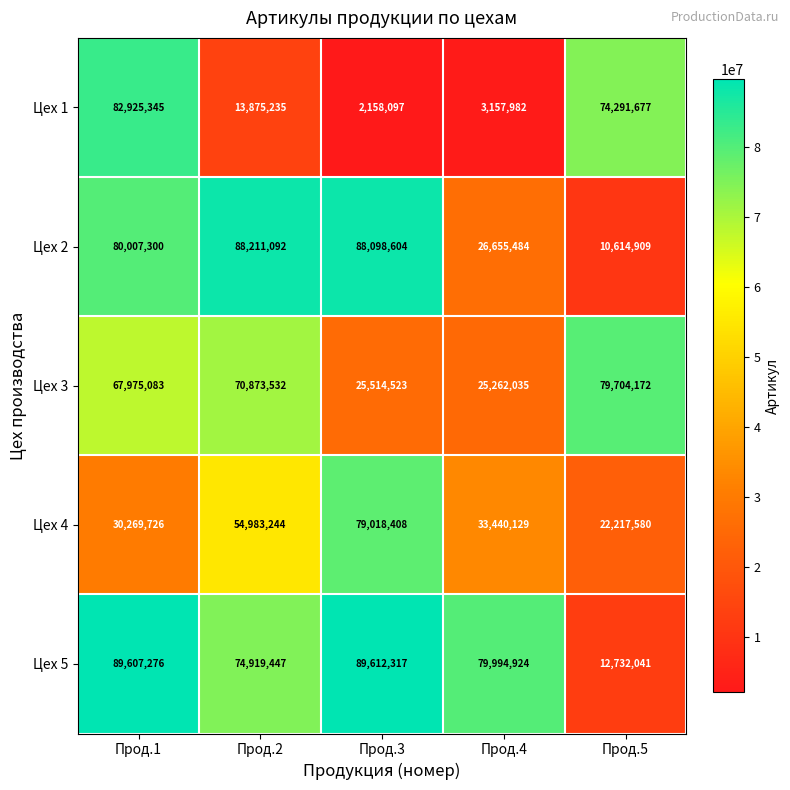

The value of Цех 1 at Прод.5 is 16641508. True or false?

False